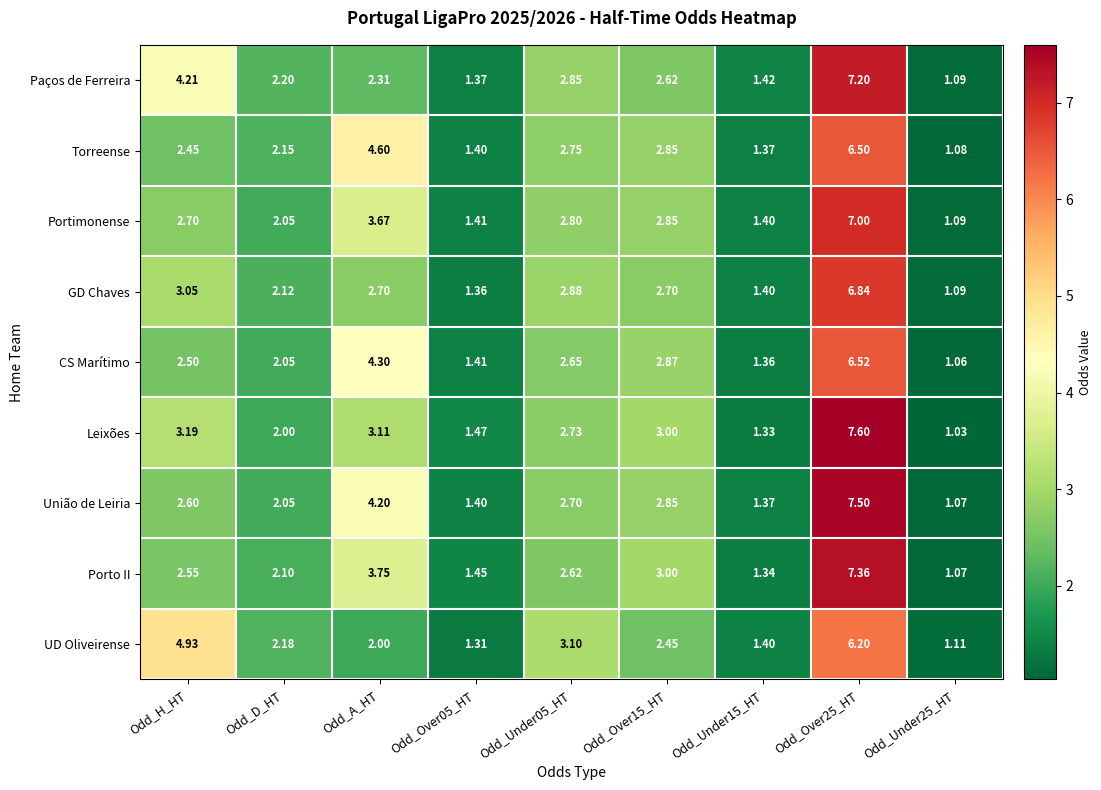

Rank the series at Odd_Over25_HT from lowest to highest value.

UD Oliveirense, Torreense, CS Marítimo, GD Chaves, Portimonense, Paços de Ferreira, Porto II, União de Leiria, Leixões